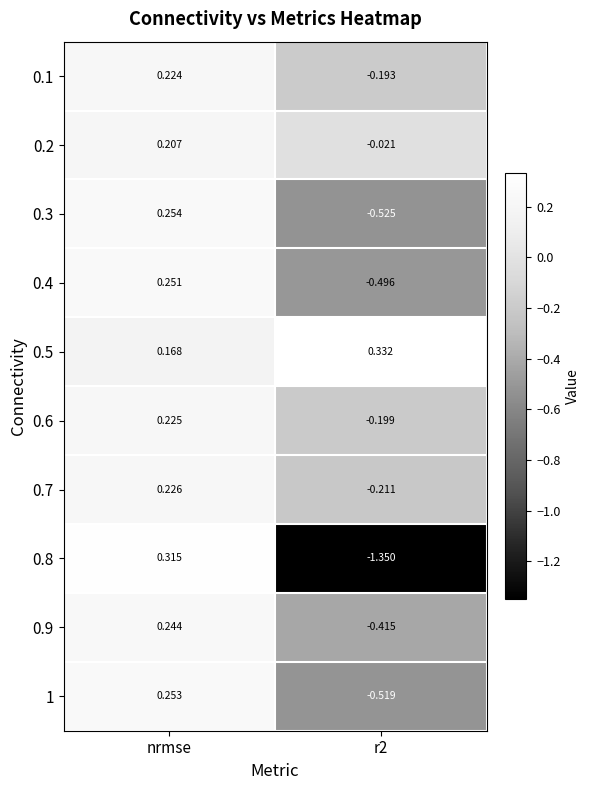

At which category is the sum across all series the highest?

nrmse